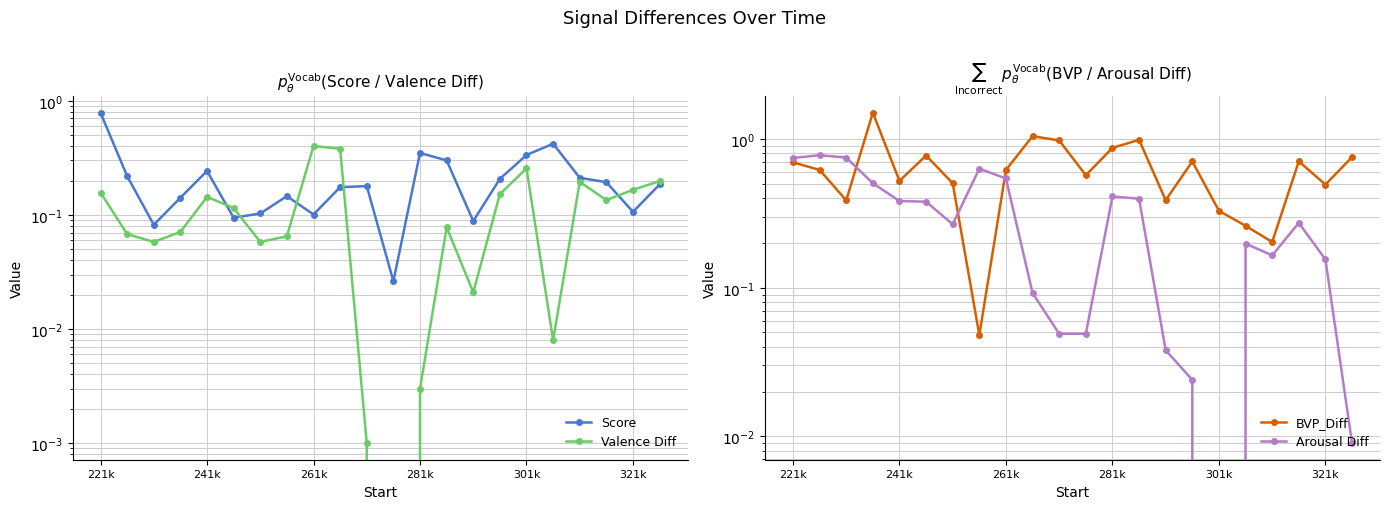

Which series changed the most between 11 and 16?

Score